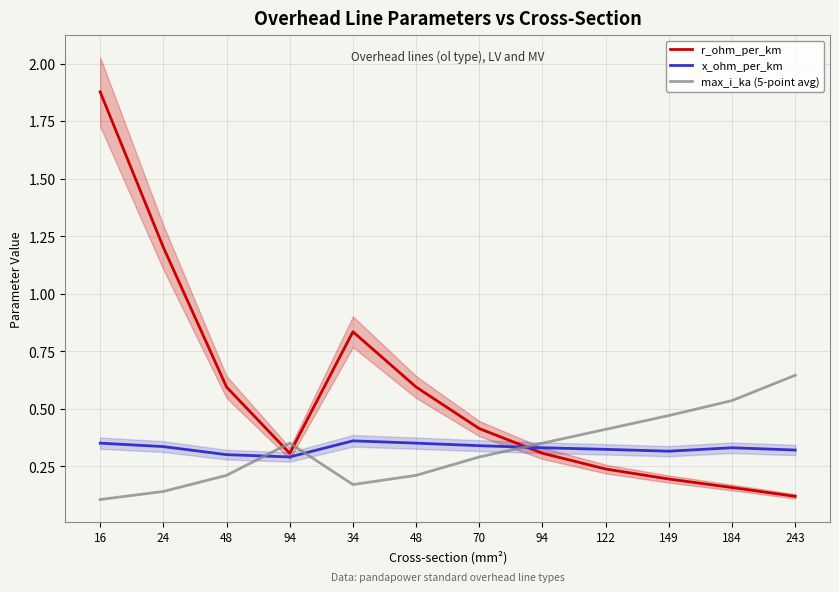

Reading right to left, transcribe all the data shown in this chart.

r_ohm_per_km: 0.1	0.2	0.2	0.2	0.3	0.4	0.6	0.8	0.3	0.6	1.2	1.9
x_ohm_per_km: 0.3	0.3	0.3	0.3	0.3	0.3	0.3	0.4	0.3	0.3	0.3	0.3
max_i_ka (5-point avg): 0.6	0.5	0.5	0.4	0.3	0.3	0.2	0.2	0.3	0.2	0.1	0.1